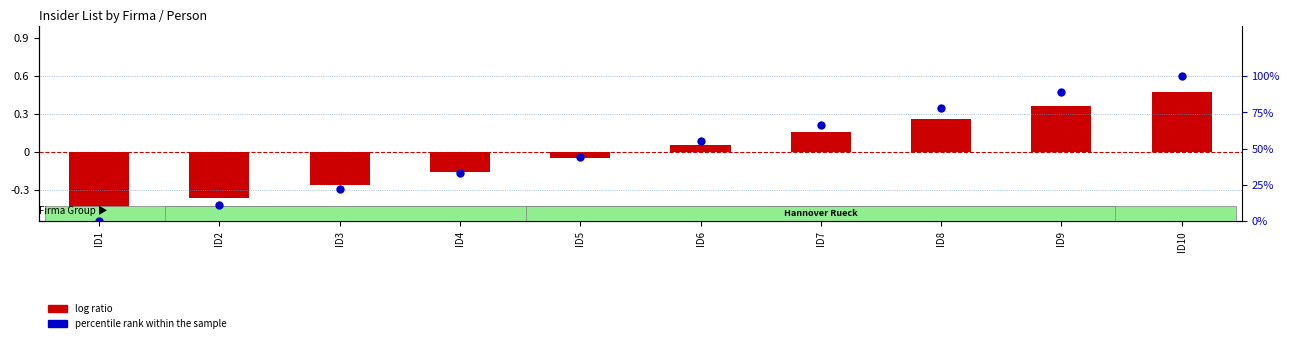

Between ID8 and ID2, which is larger?

ID8